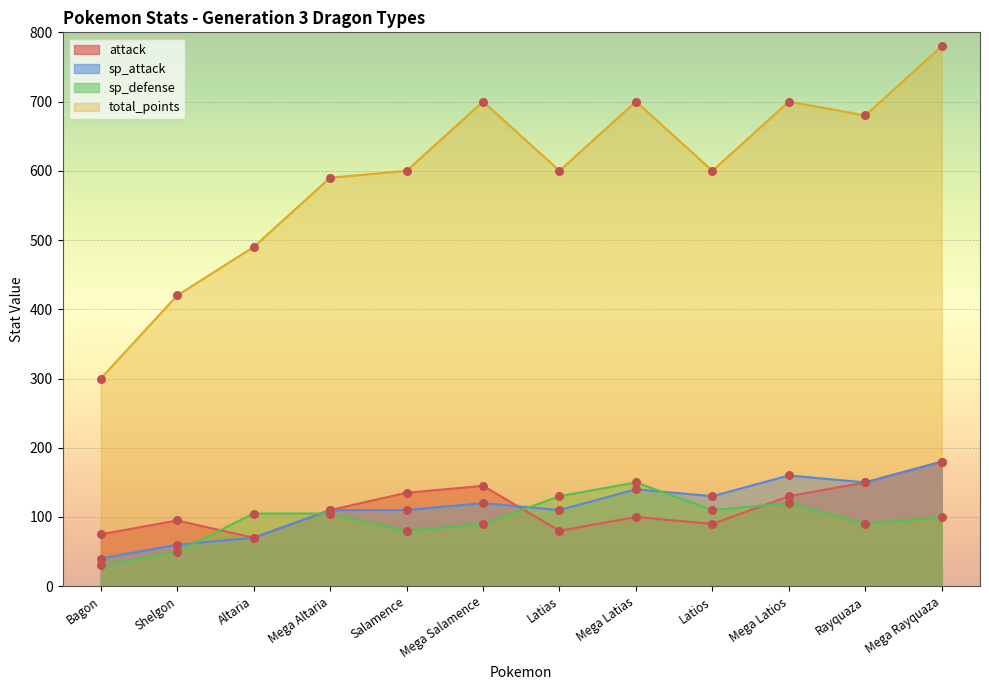

What is the total value across all series at Mega Altaria?

915